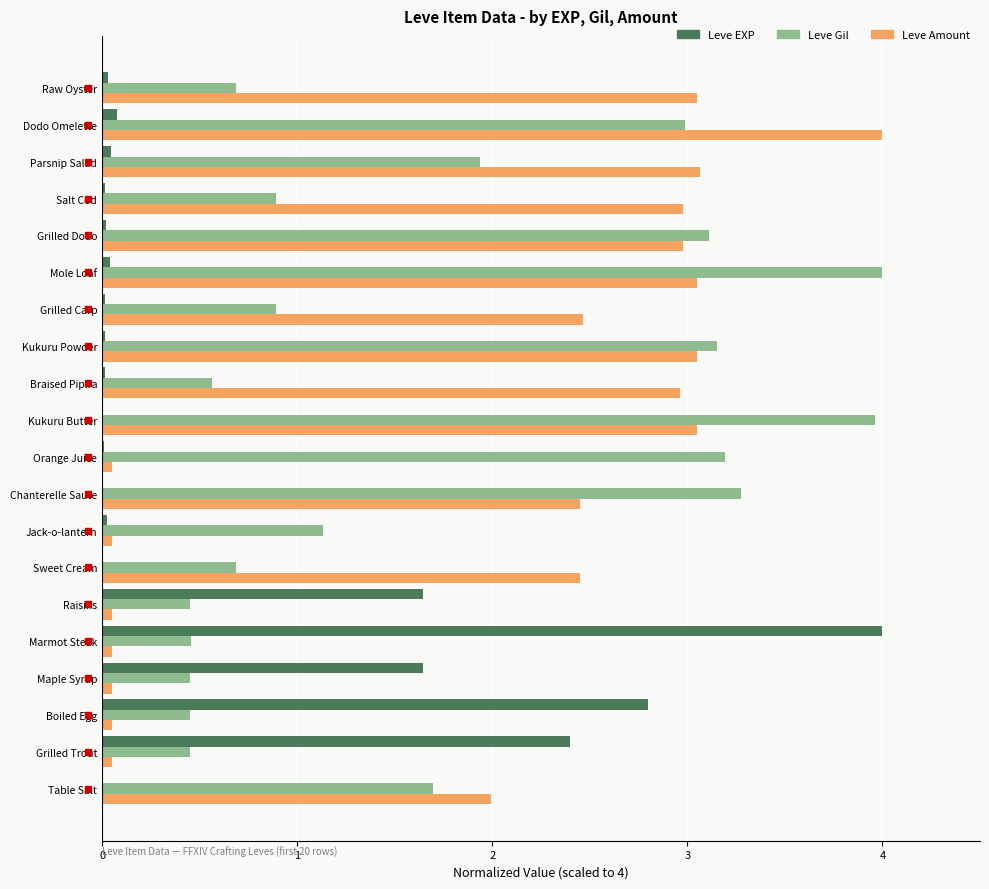

Between Grilled Trout and Dodo Omelette, which series saw the biggest shift?

Leve Amount